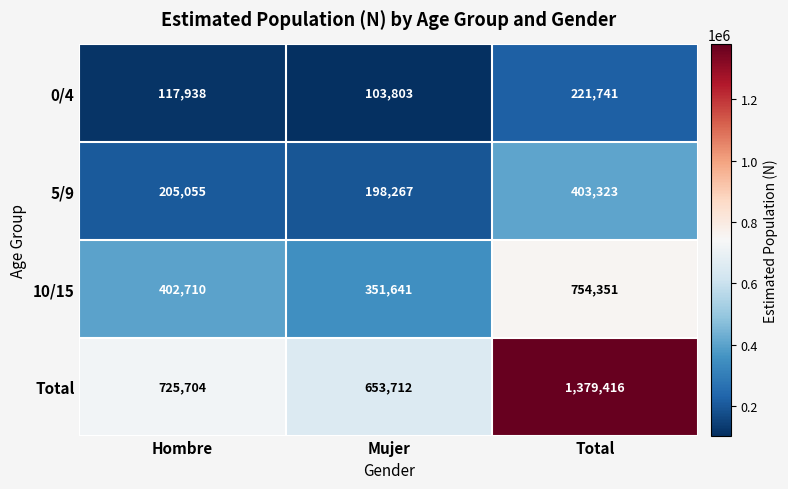

What is the difference between the 10/15 values at Mujer and Total?

402710